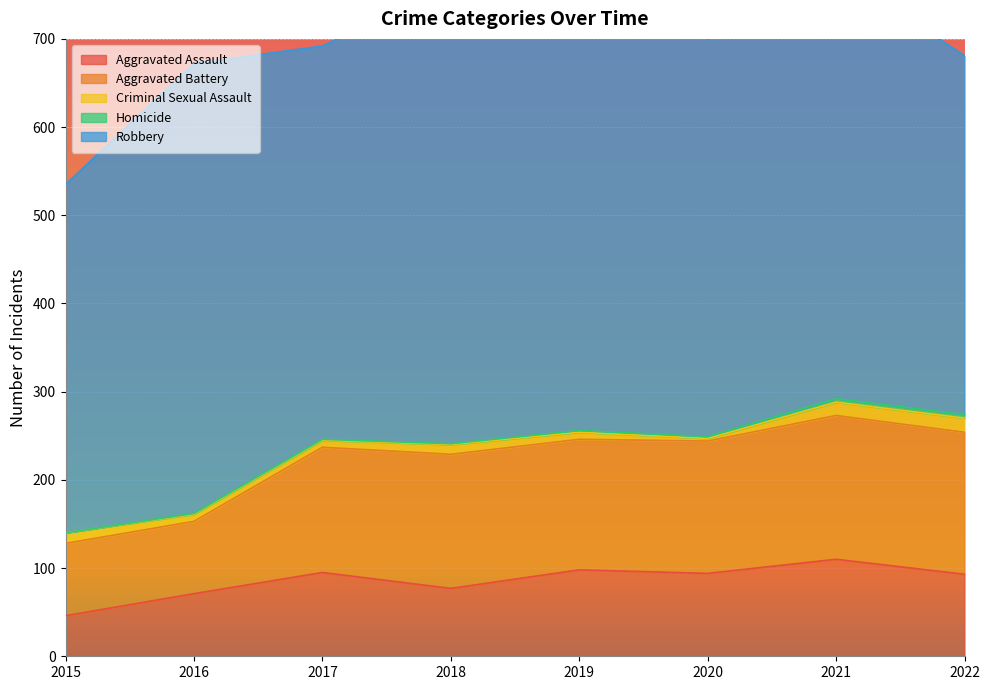

Reading right to left, what are all the values shown in this chart?

Aggravated Assault: 2022=93	2021=110	2020=94	2019=98	2018=77	2017=95	2016=71	2015=46
Aggravated Battery: 2022=161	2021=163	2020=150	2019=148	2018=152	2017=142	2016=82	2015=82
Criminal Sexual Assault: 2022=16	2021=15	2020=3	2019=8	2018=11	2017=8	2016=8	2015=12
Homicide: 2022=4	2021=4	2020=2	2019=2	2018=1	2017=1	2016=1	2015=0
Robbery: 2022=407	2021=484	2020=450	2019=591	2018=519	2017=446	2016=510	2015=395